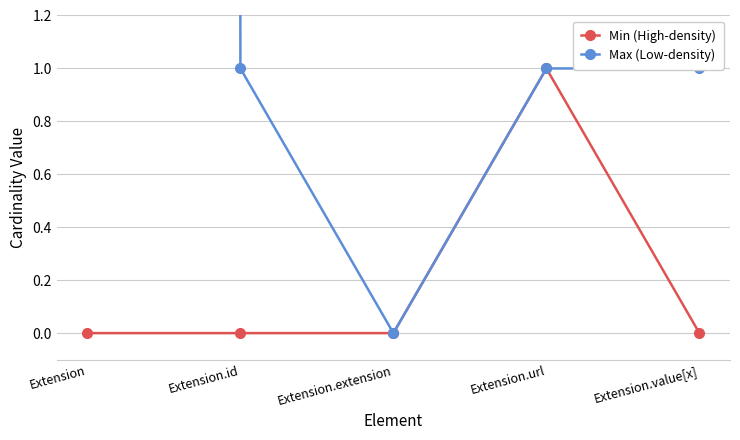

Is it true that Max (Low-density) equals 1 at Extension.url?

False